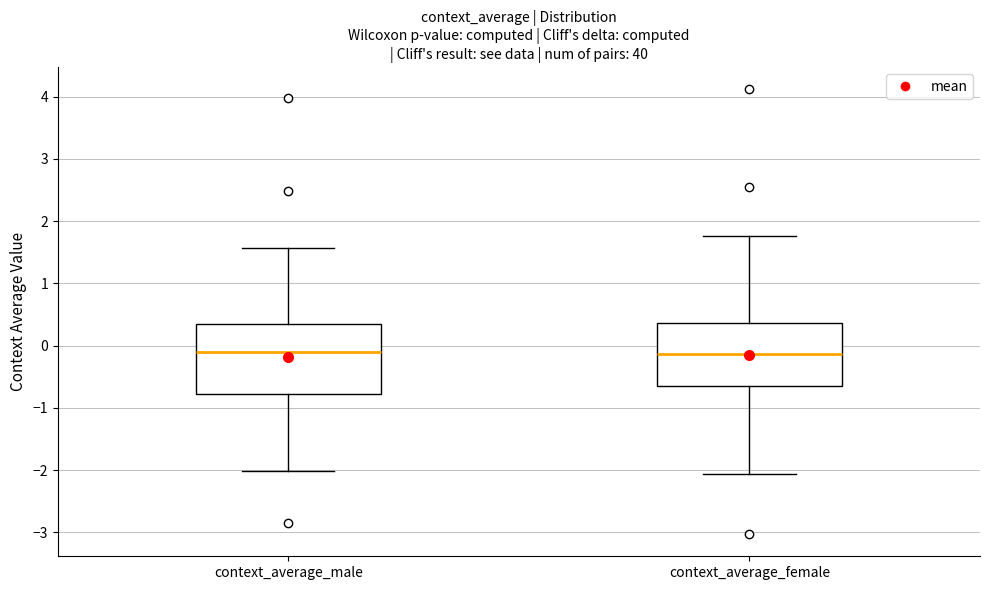

Reading left to right, transcribe this box plot: for each box, give where its median line is, the range the box spans, and where its two whiskers end, as read against the y-axis. The values are not printed on the chart, so give them approximately, as read against the axis.

context_average_male: median -0.1, box -0.8 to 0.3, whiskers -2.0 to 1.6
context_average_female: median -0.1, box -0.6 to 0.4, whiskers -2.1 to 1.8